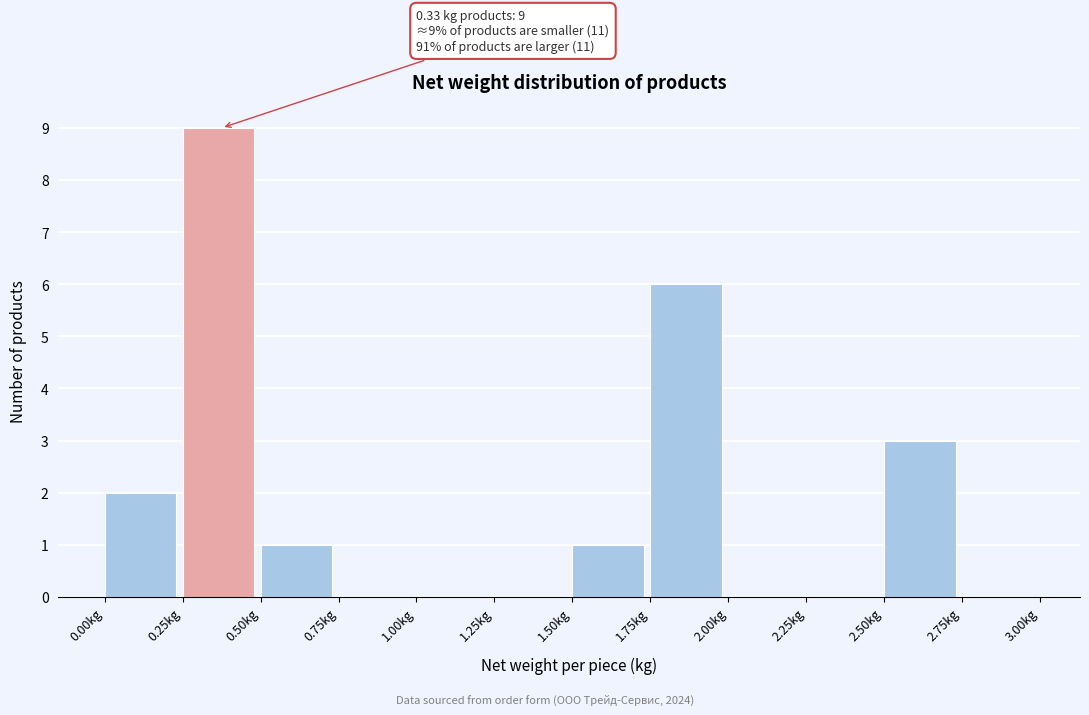

Over which range of the x-axis is the bar tallest?

0.25 to 0.50